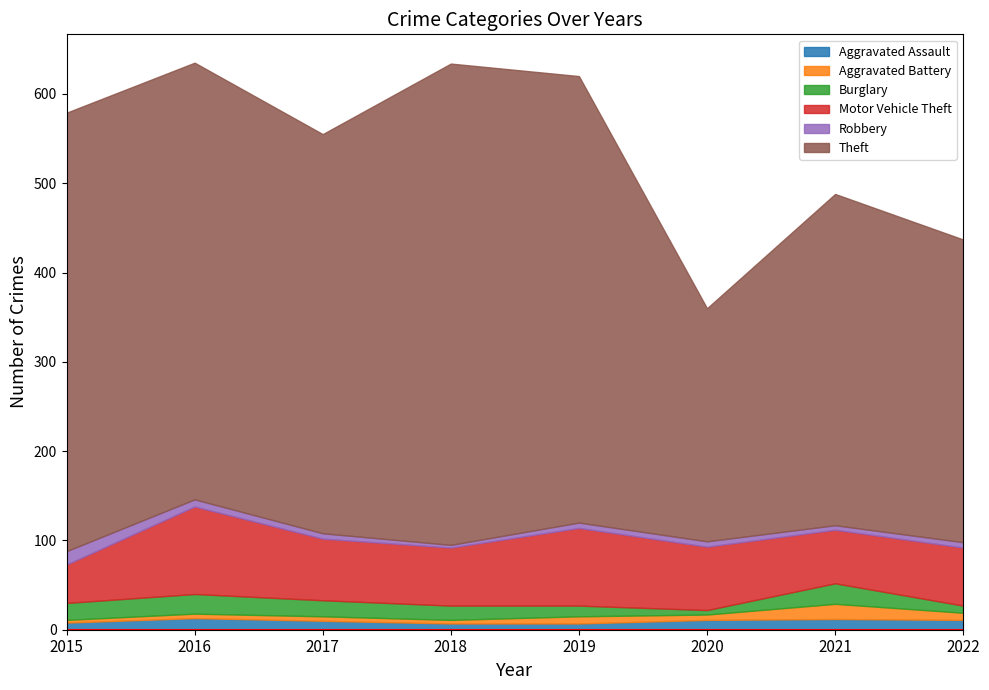

How many values in the Aggravated Assault series are below 11?

4